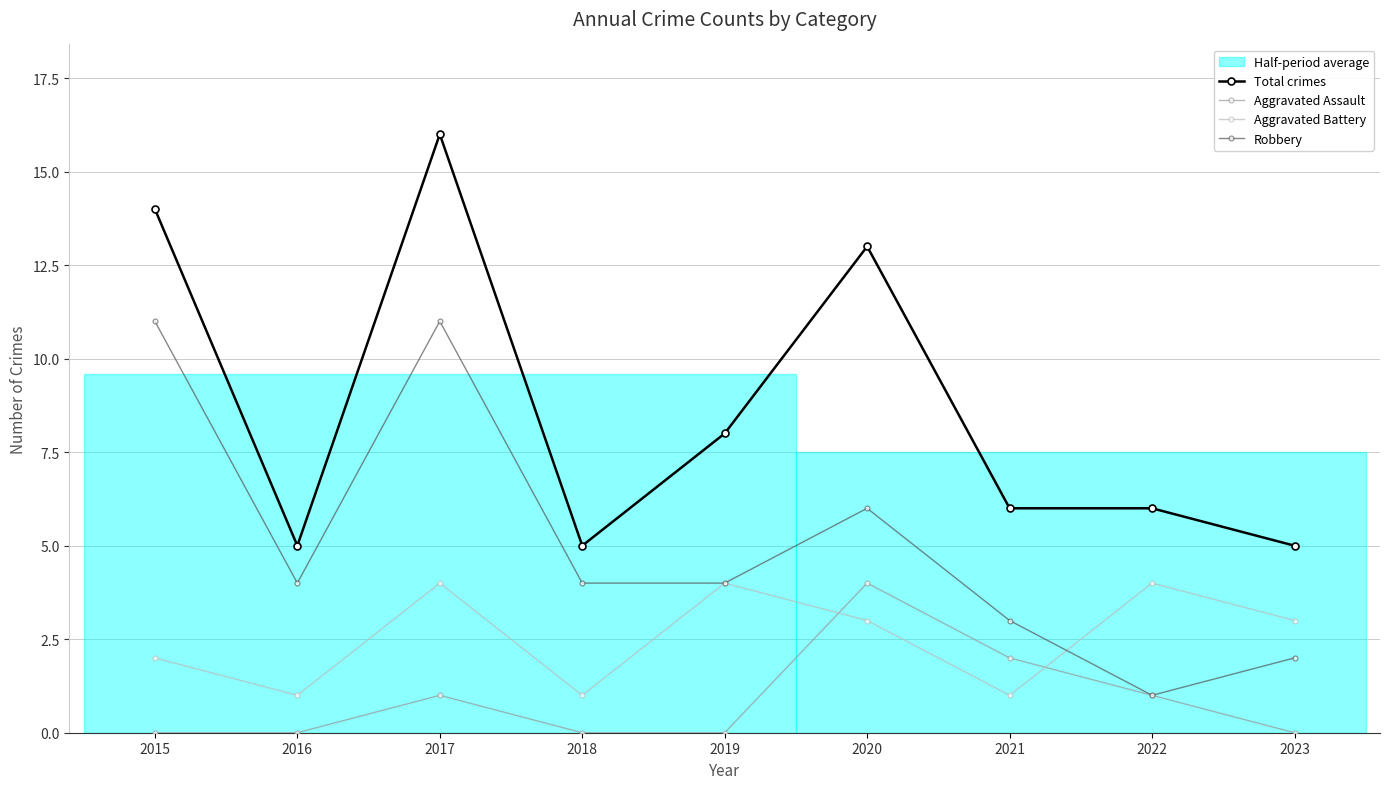

Rank the series by their average value, from lowest to highest.

Aggravated Assault, Aggravated Battery, Robbery, Total crimes